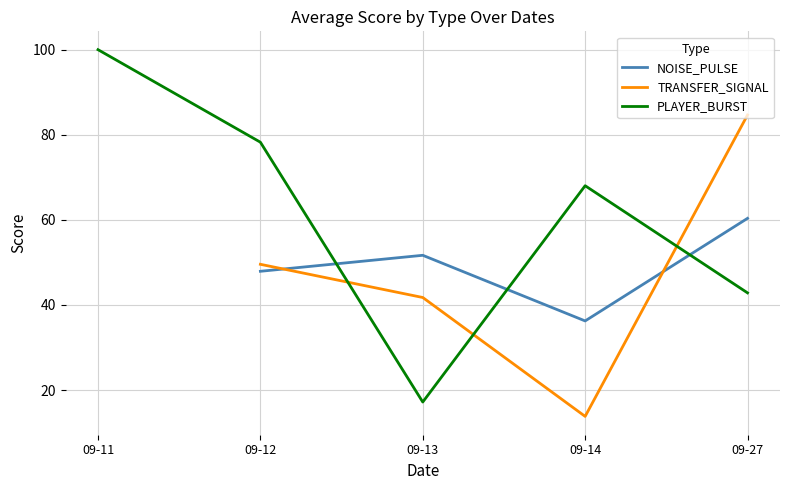

Count the number of data series in this chart.

3